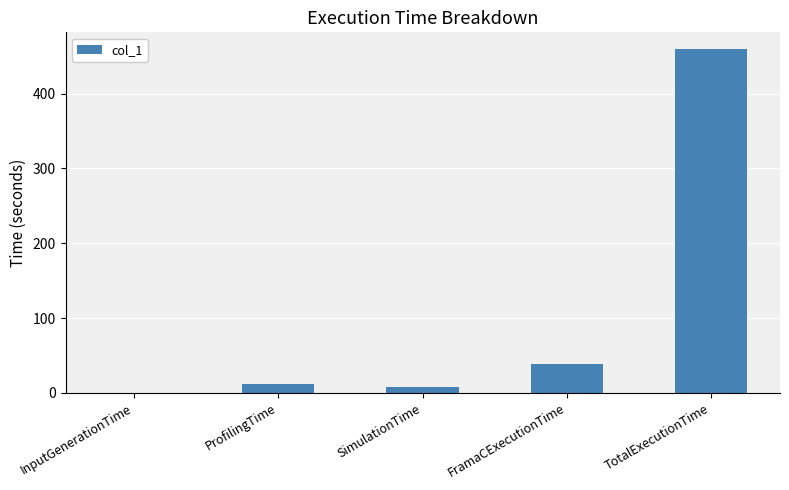

The chart shows a value of 667.9 at TotalExecutionTime. True or false?

False